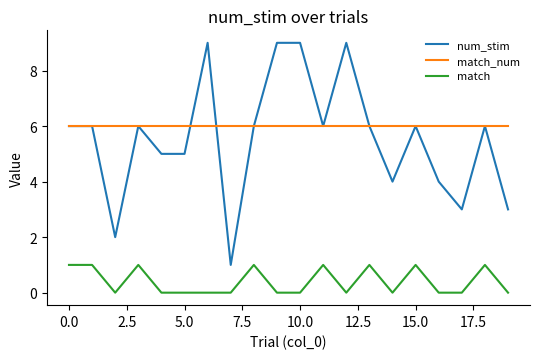

True or false: match_num and match cross at least once.

False